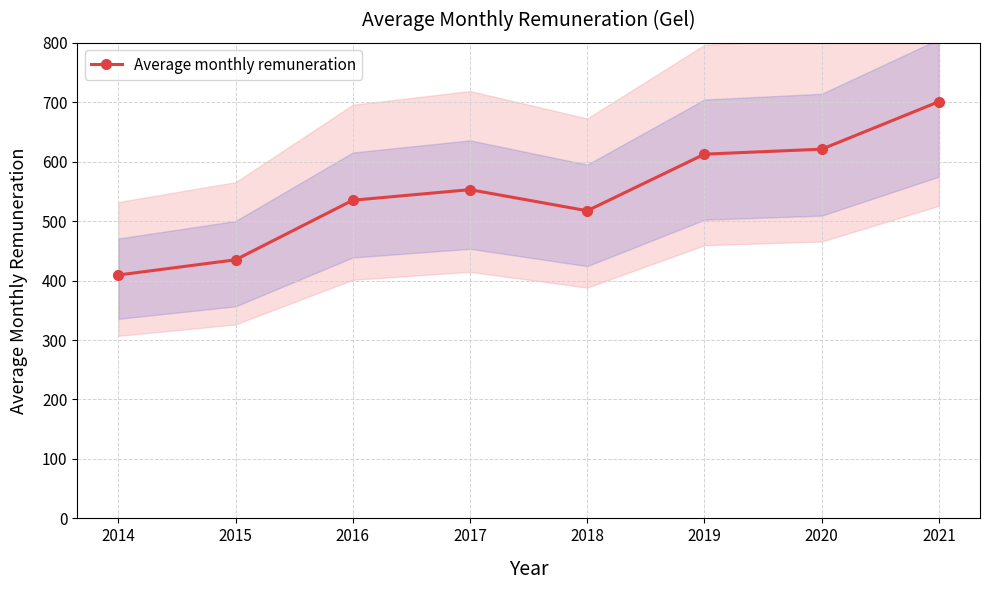

Approximately how many times larger is the value at 2014 compared to 2021?

0.6